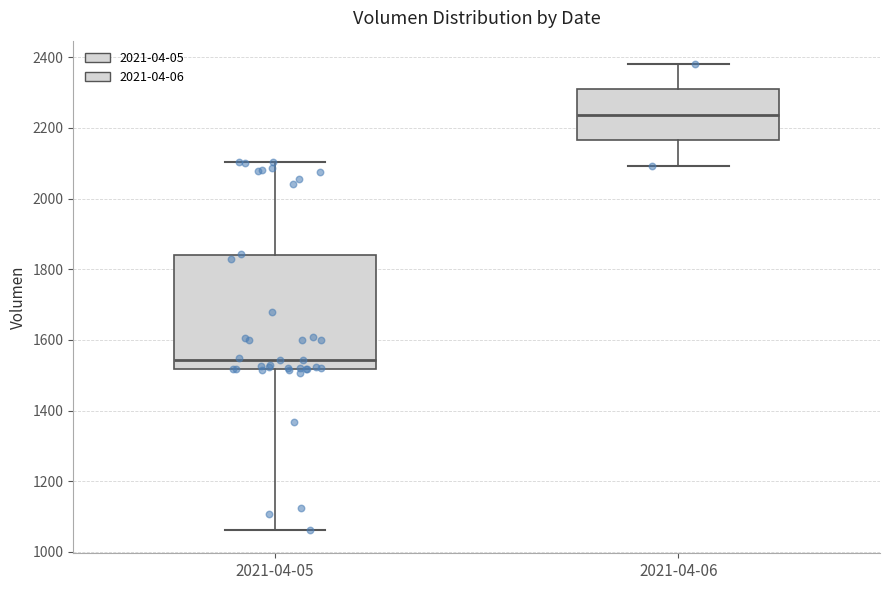

Where is the upper edge of the box for 2021-04-06 on the y-axis? The values are not printed on the chart, so give them approximately, as read against the axis.

2300